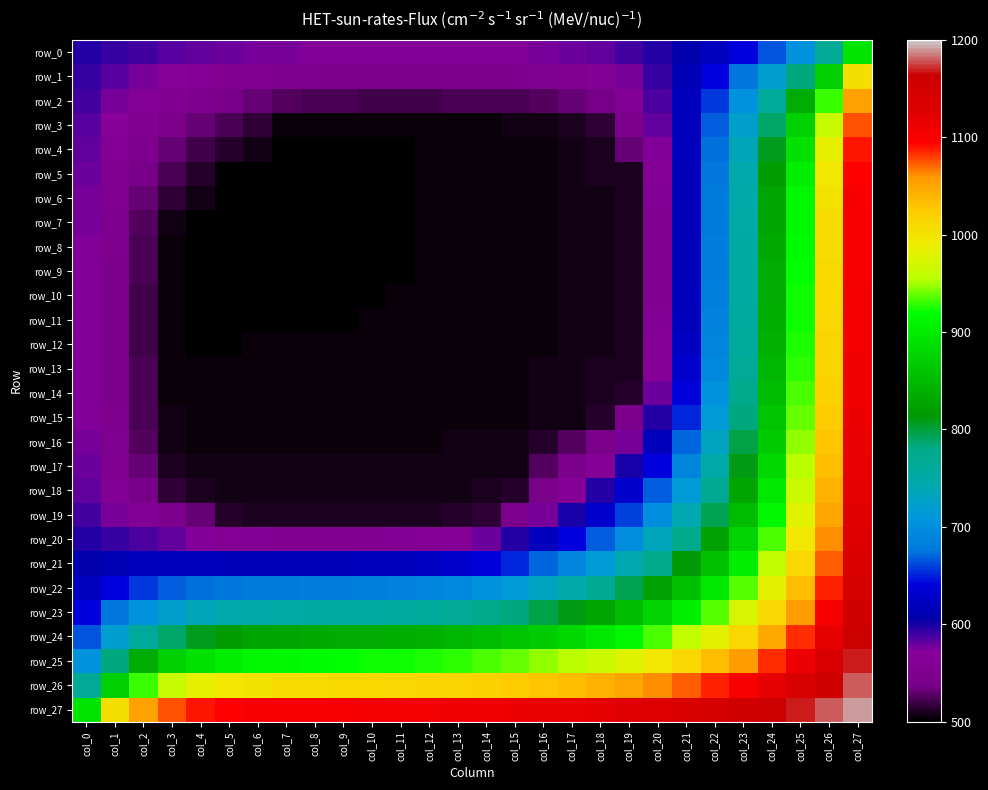

What is the difference between the row_5 values at col_4 and col_3?

11.6